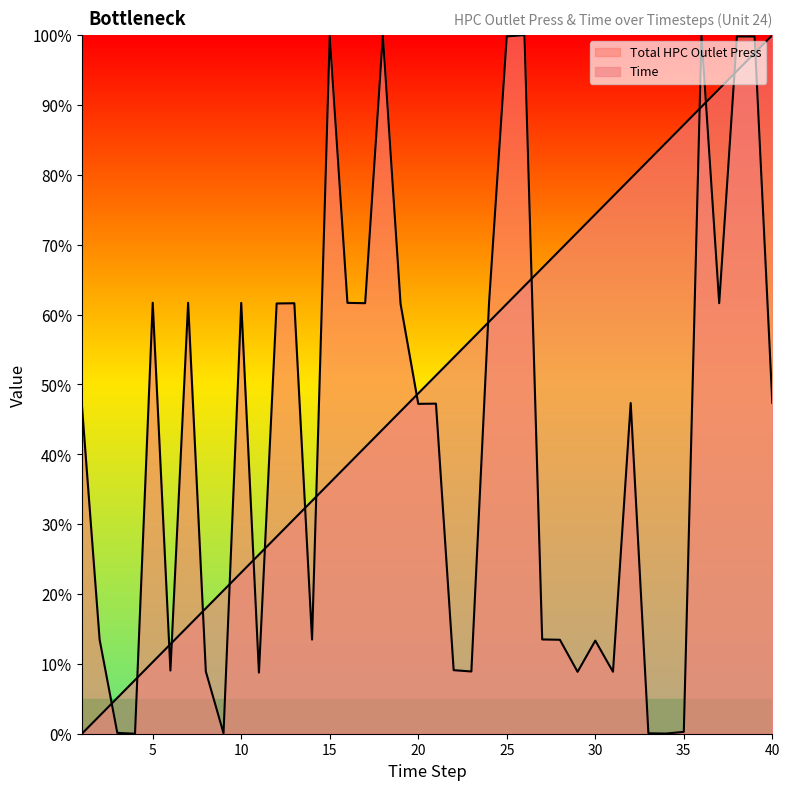

What is the value of the Time point at the 32nd from the left?

79.5